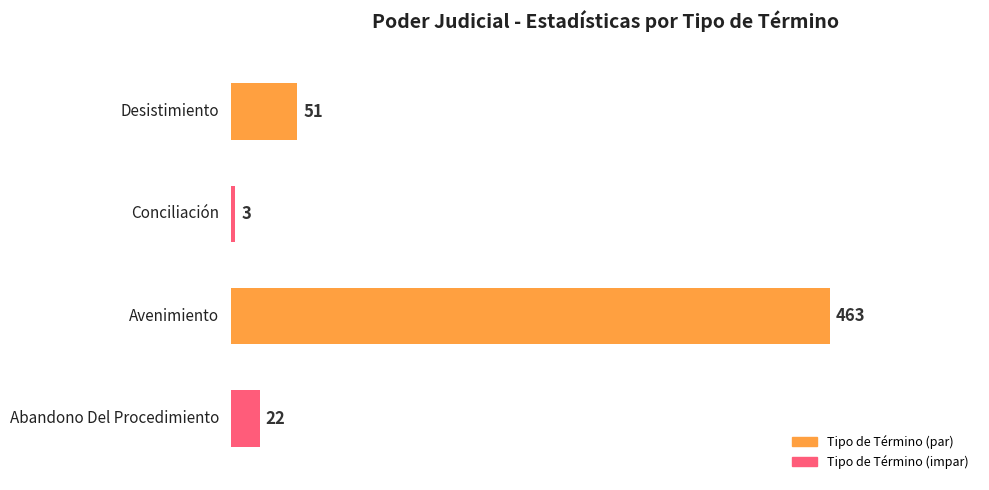

How many data points does each series have?

4